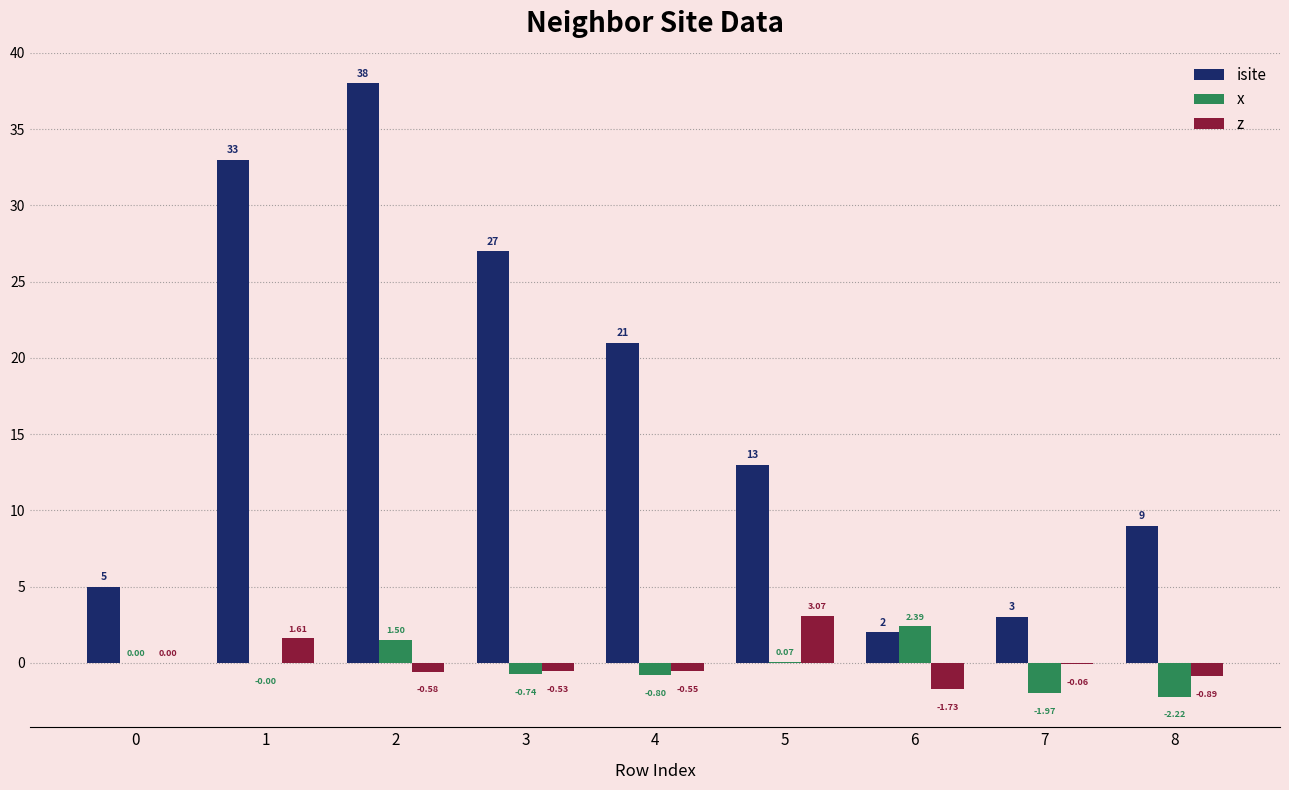

Are the bars horizontal?

No